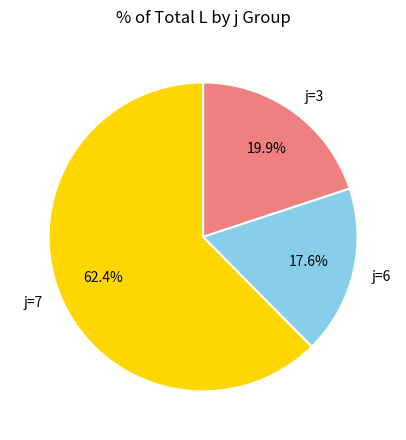

To the nearest percent, what portion does j=3 represent?

20%